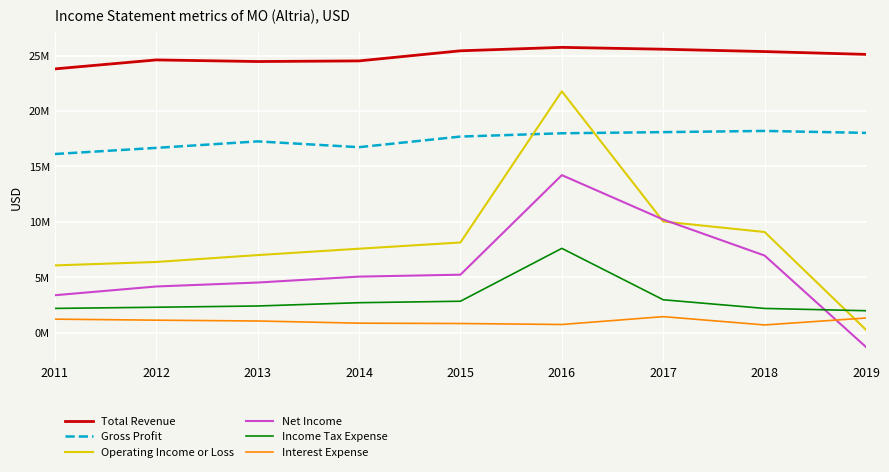

At 2012, list the series in order from smallest to largest.

Interest Expense, Income Tax Expense, Net Income, Operating Income or Loss, Gross Profit, Total Revenue